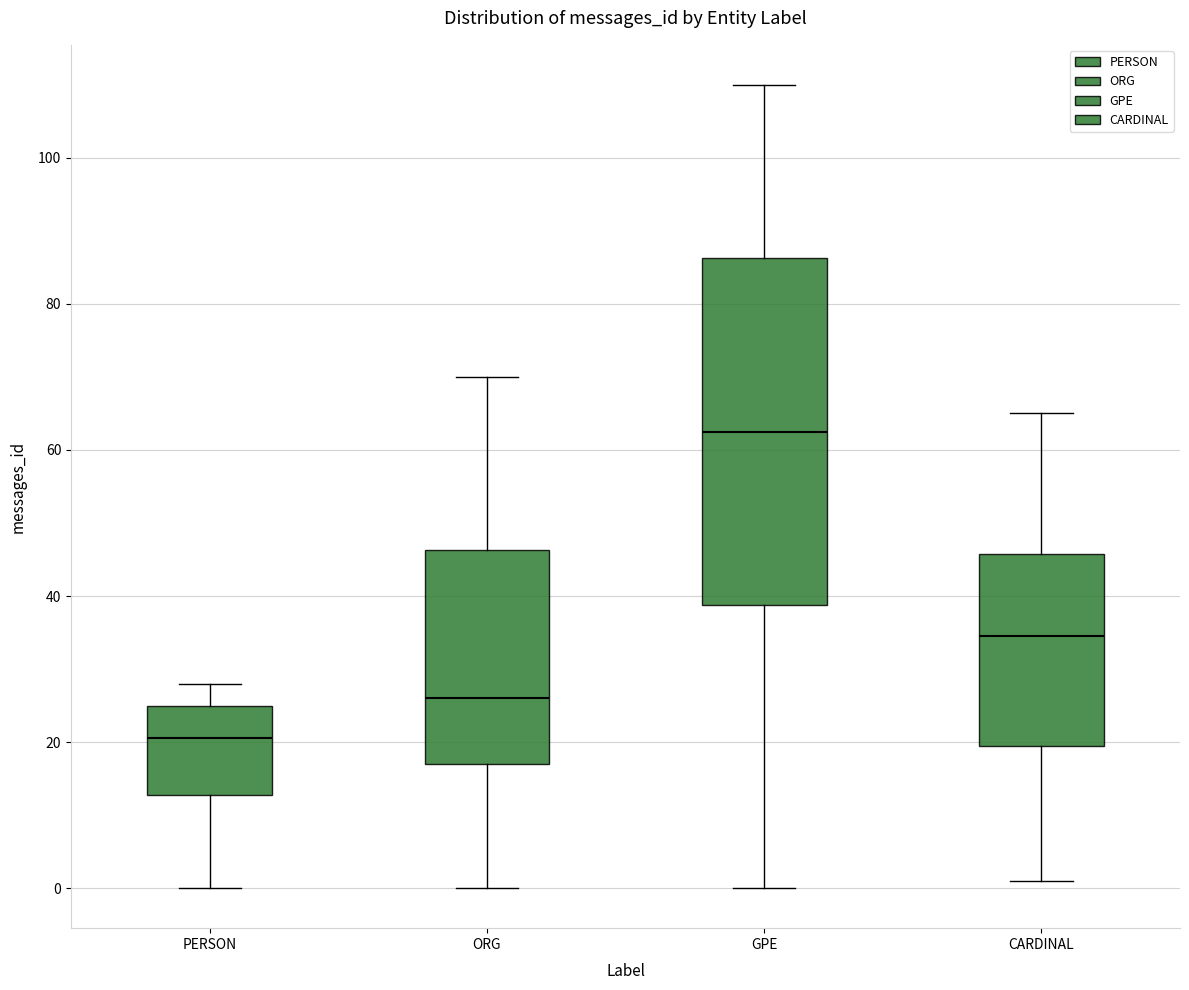

Reading left to right, read every box against the y-axis: the position of its median line, the range the box covers, and the ends of its whiskers. The values are not printed on the chart, so give them approximately, as read against the axis.

PERSON: median 20, box 12 to 26, whiskers 0 to 28
ORG: median 26, box 18 to 46, whiskers 0 to 70
GPE: median 62, box 38 to 86, whiskers 0 to 110
CARDINAL: median 34, box 20 to 46, whiskers 2 to 66